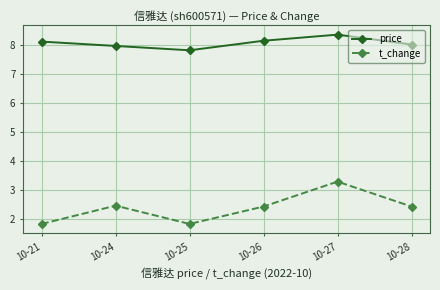

True or false: t_change and price intersect in this chart.

False